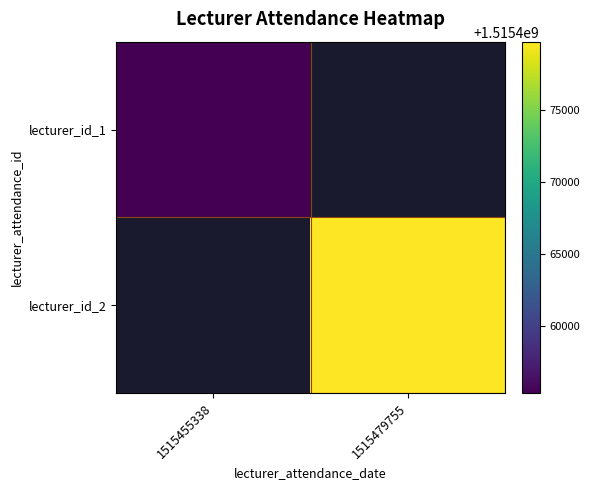

Which label corresponds to the largest value in the chart?

1515479755